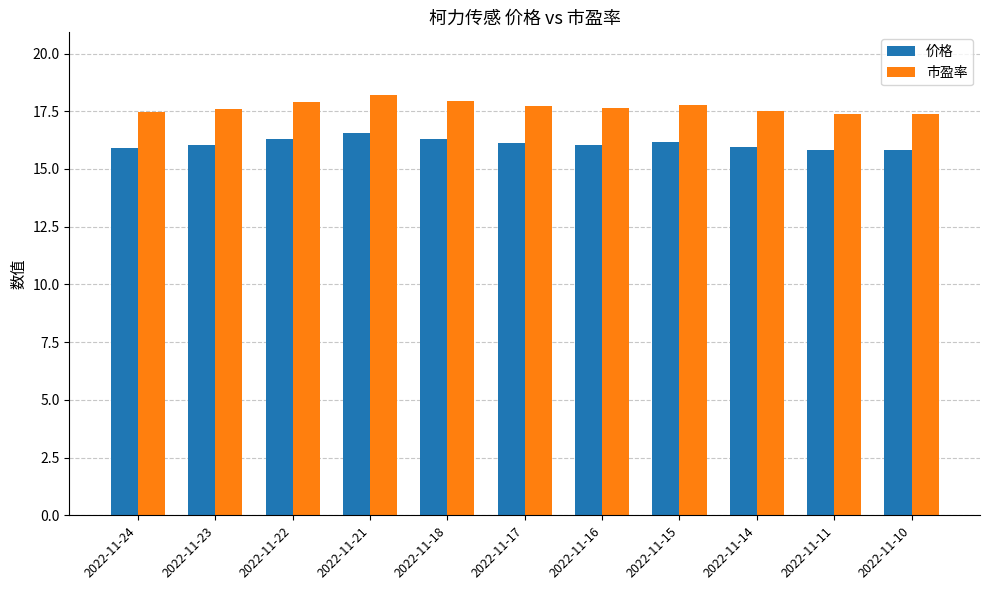

What is the total value across all series at 2022-11-16?

33.7